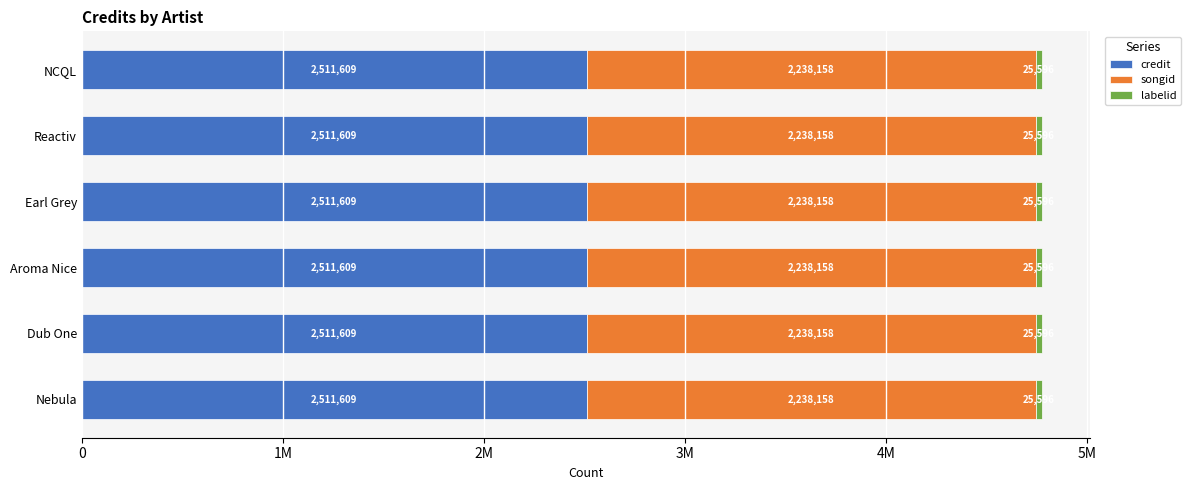

What is the sum of all credit values?

15069654